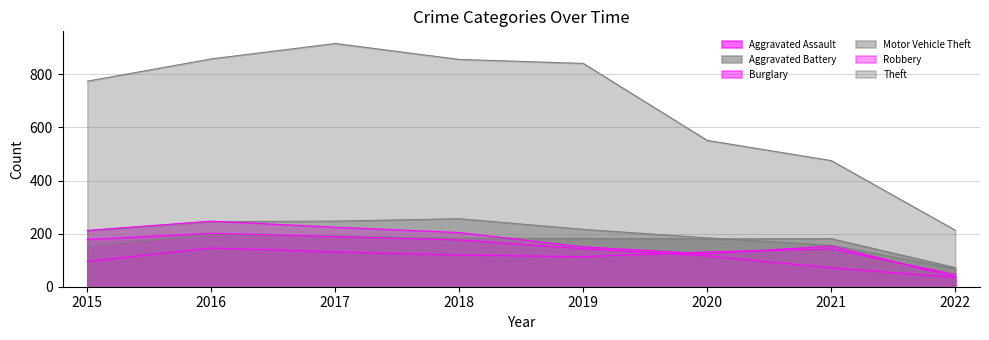

At which category does the chart reach its peak across all series?

2017